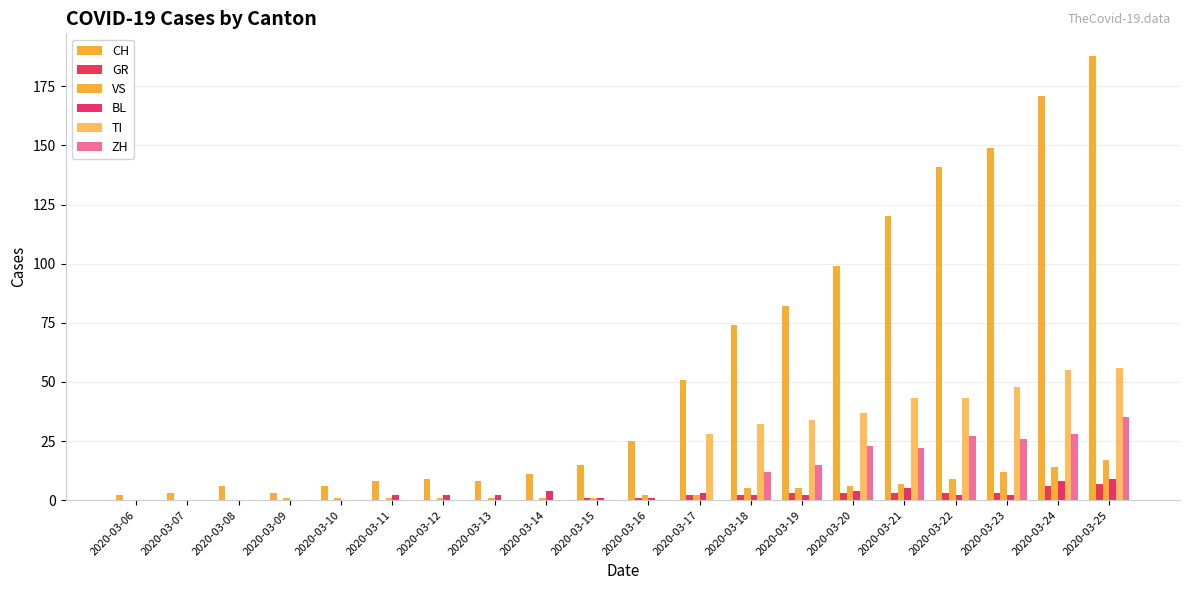

Count the GR values in the range 0 to 3.

18